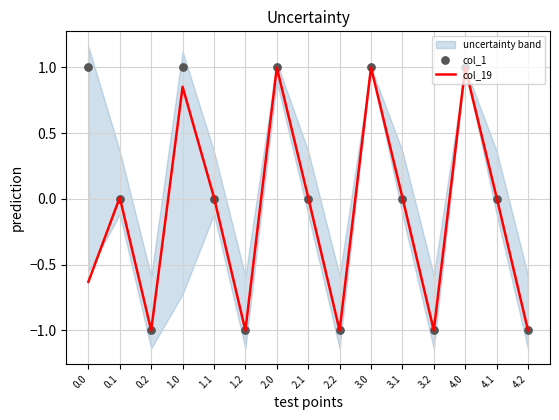

Which series has the largest total across all categories?

col_1